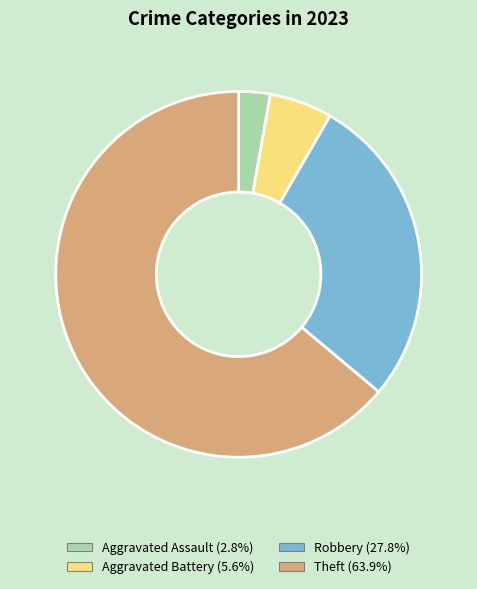

Is there a majority slice in this chart?

Yes